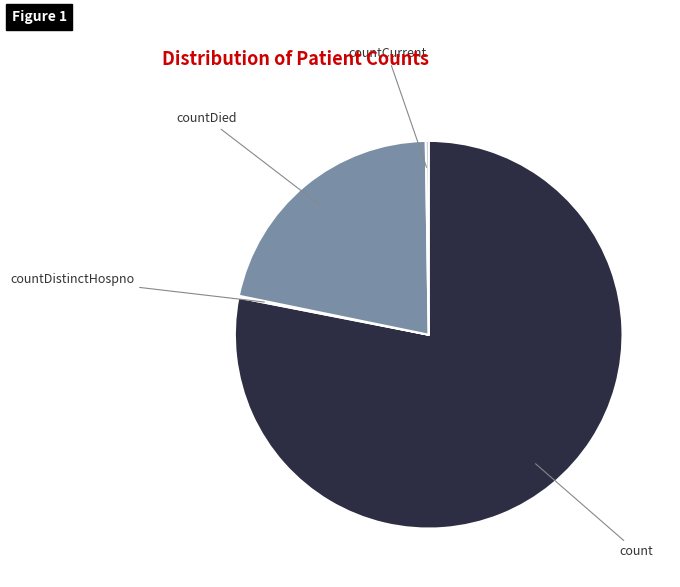

Combined, do count and countDied account for over 50%?

Yes